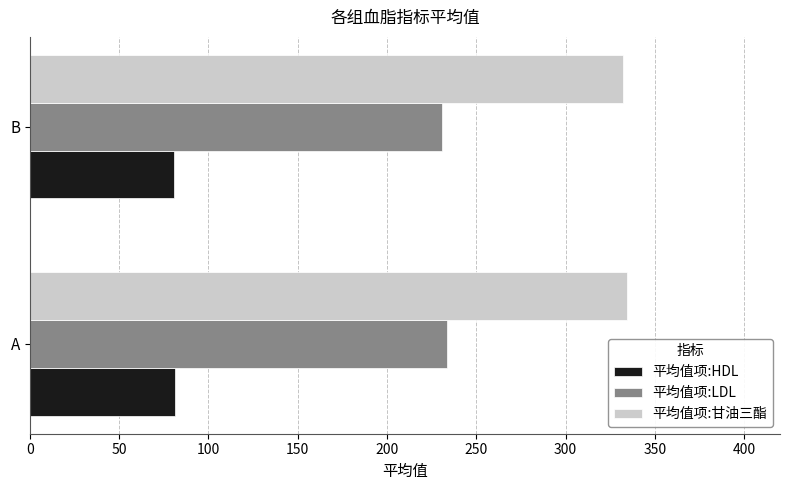

What is the total value across all series at A?

648.8